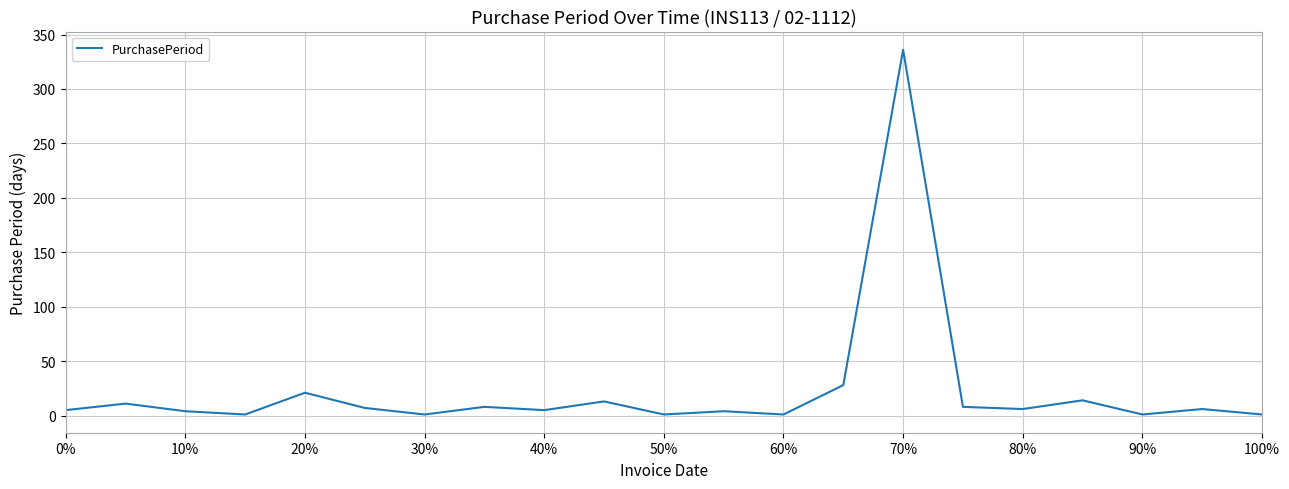

What is the difference between the maximum and minimum values?

335